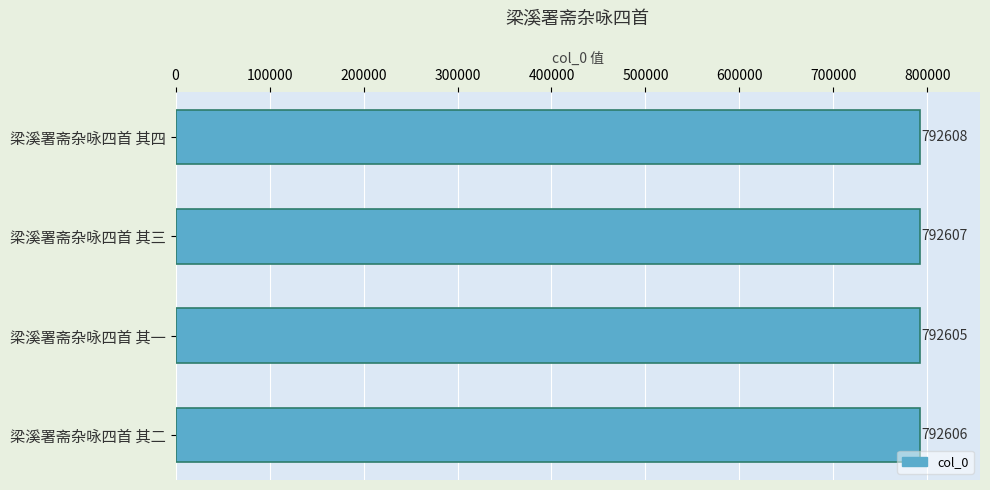

How many data points are less than 792607?

2